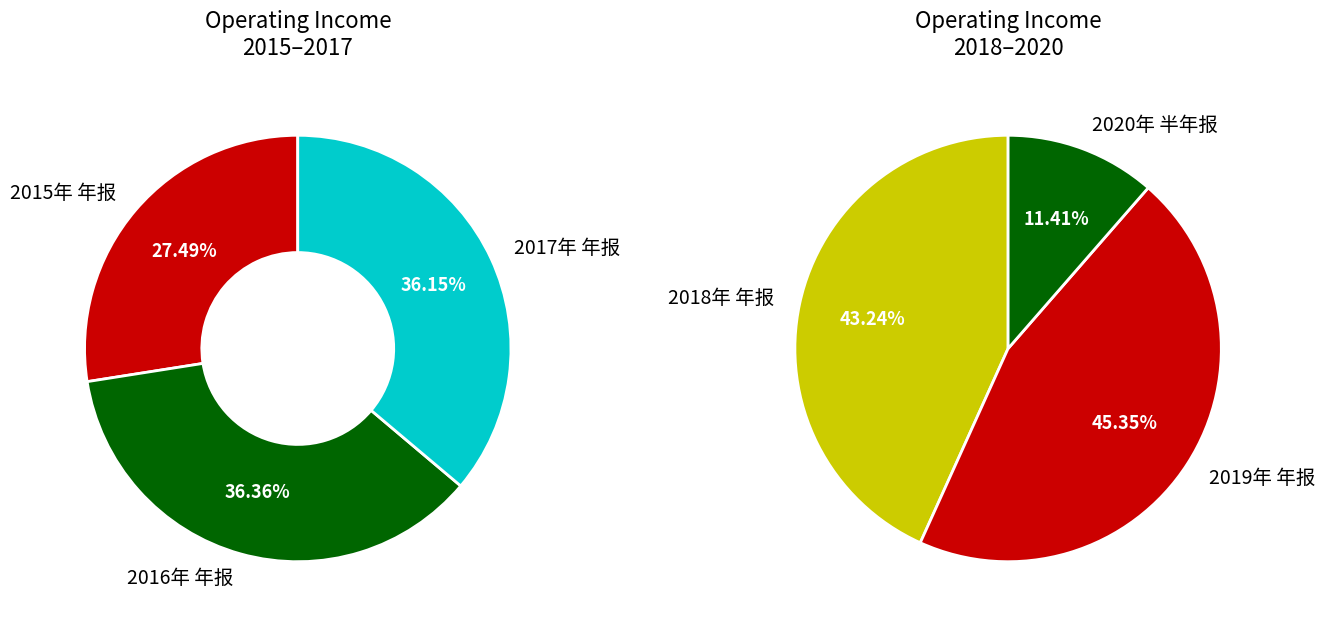

Does any single category account for the majority?

No